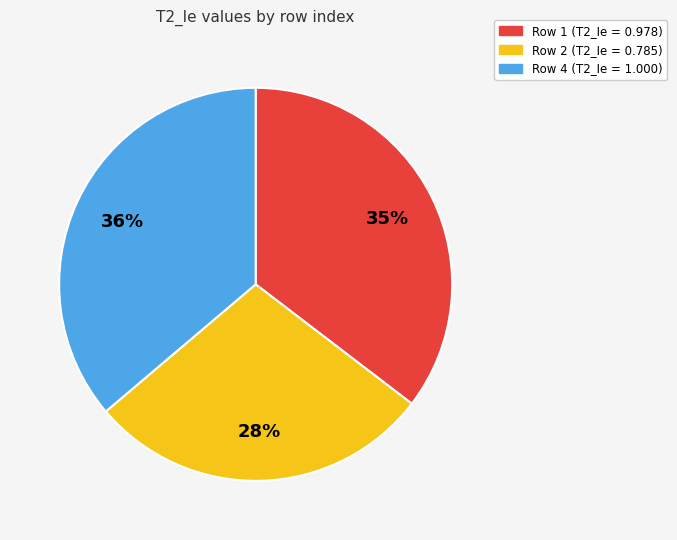

How many slices are in this pie chart?

3